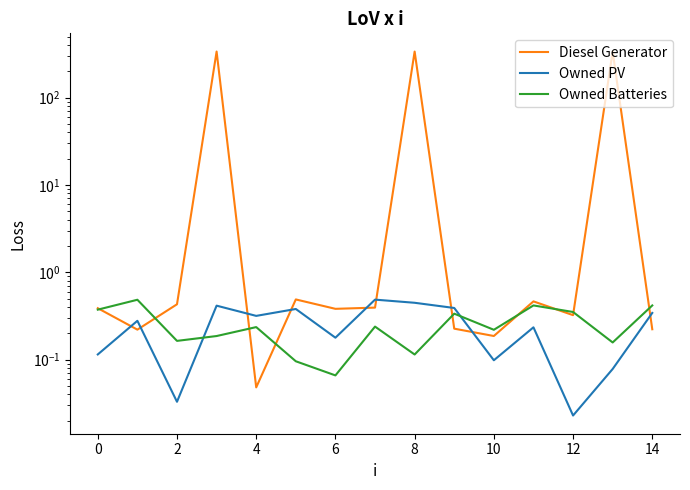

What is the label of the 3rd point from the right?

12